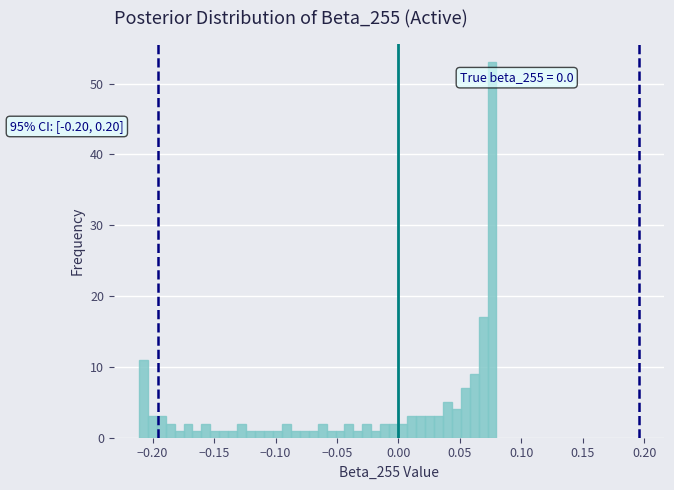

Read against the x-axis, roughly where is the centre of the tallest bar?

0.075